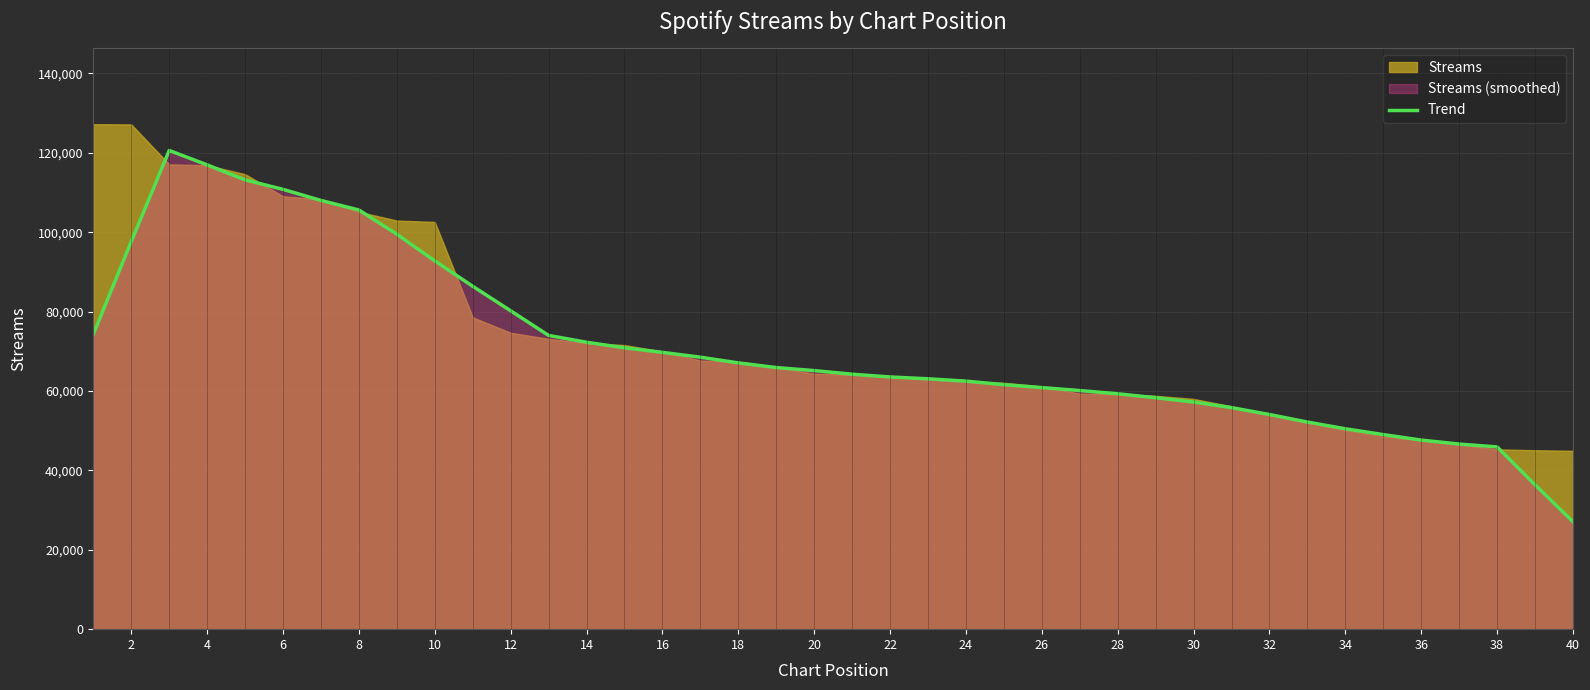

What is the sum of all values?

2835169.6